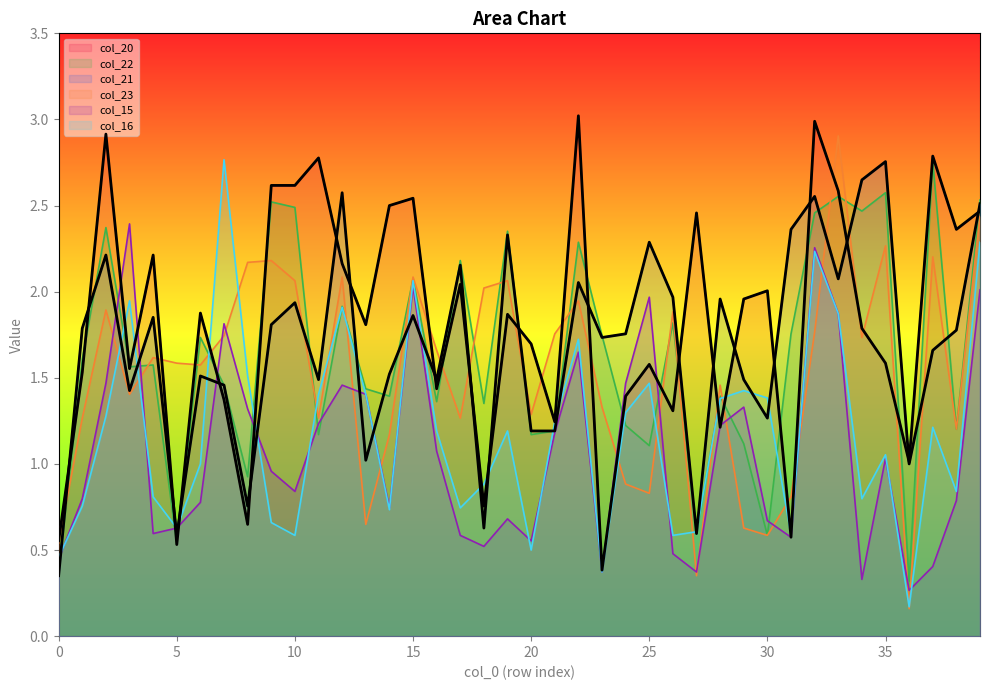

What value does the col_23 series have at 27?

0.4